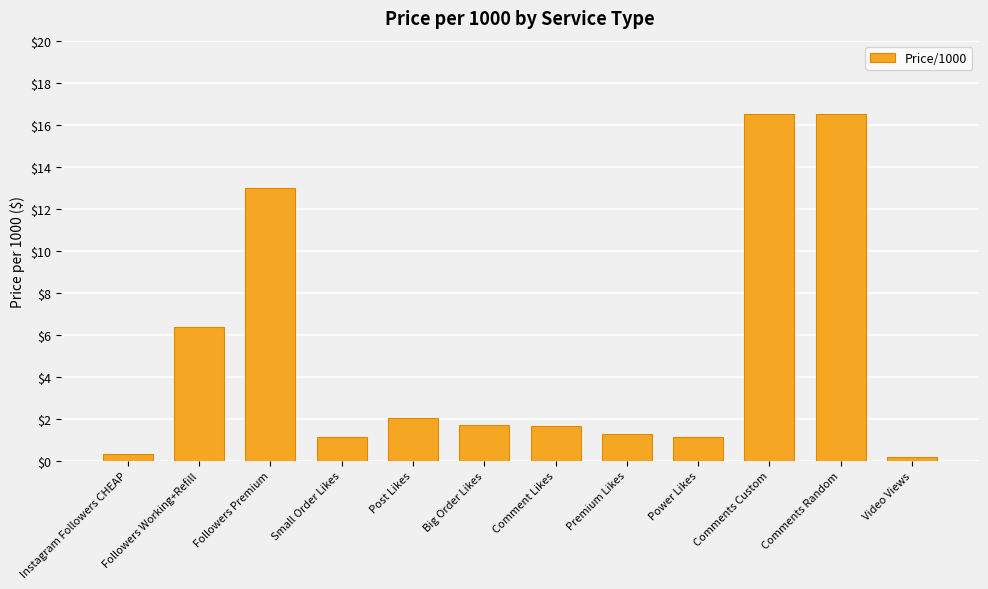

At which label is the value closest to 8?

Followers Working+Refill